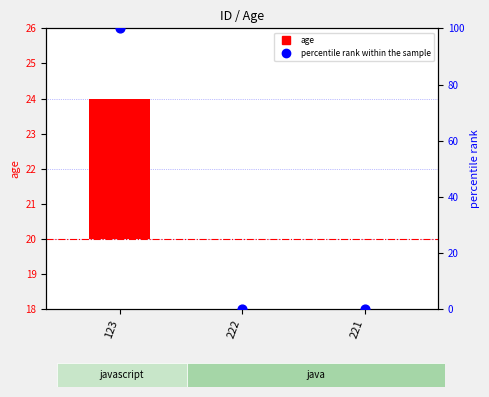

Which series contains the highest Y value?

percentile rank within the sample